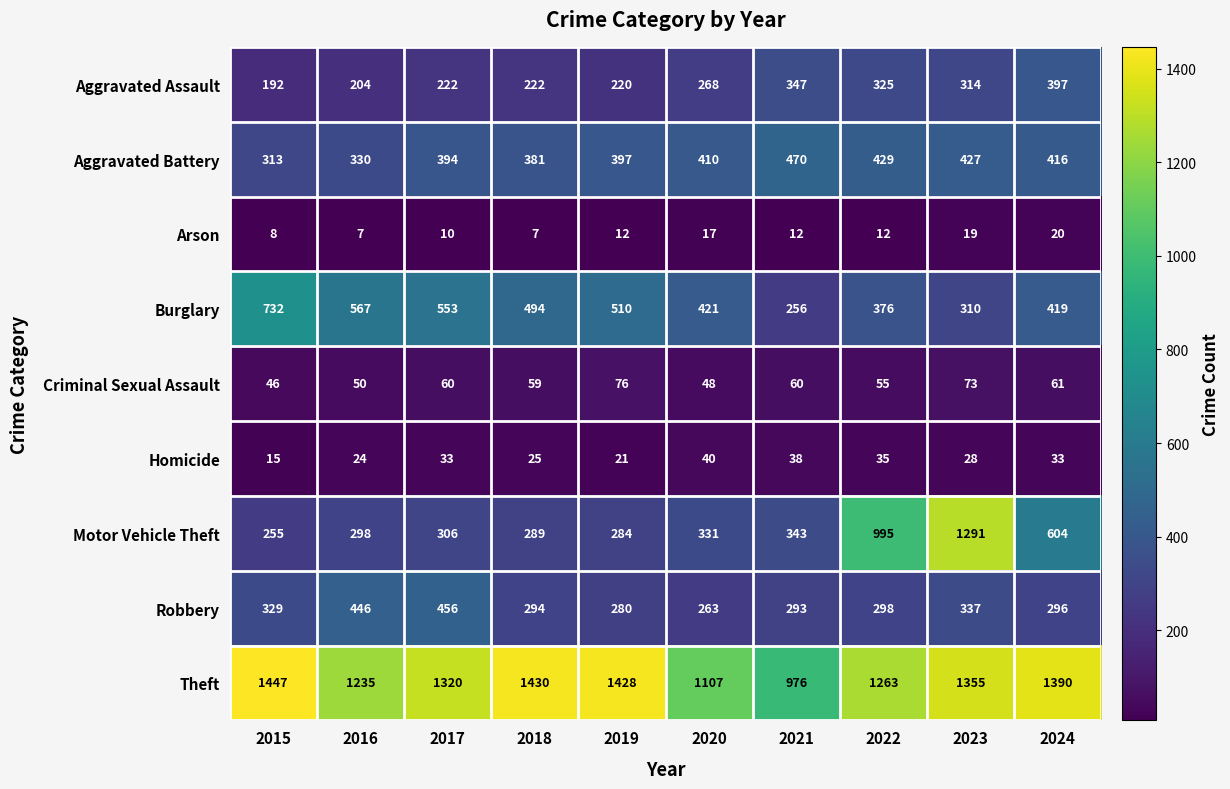

At which category is the sum across all series the highest?

2023